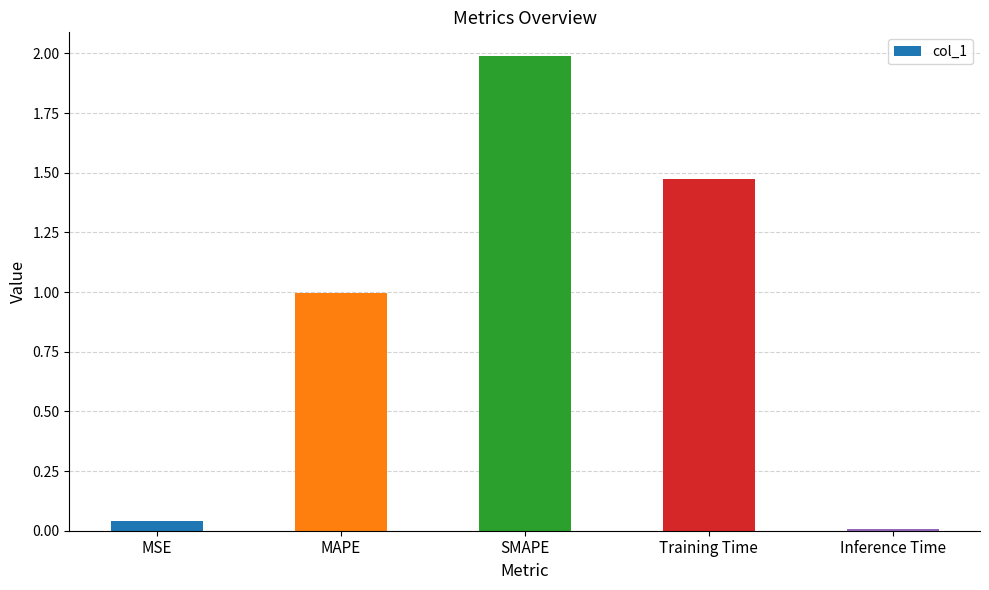

True or false: the data shows 0.0 at MSE.

True